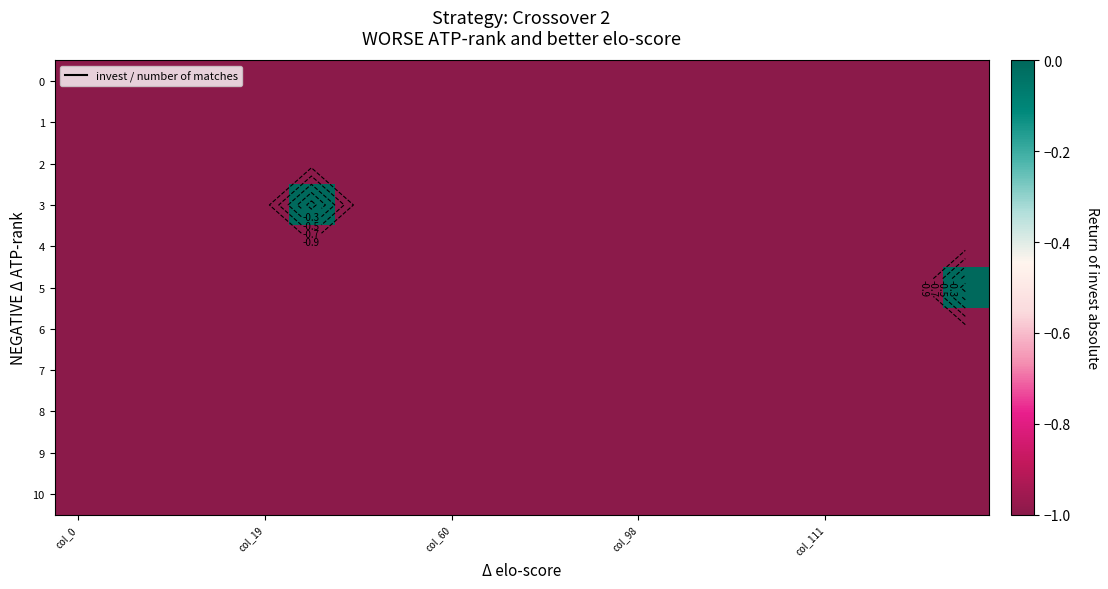

What is the difference between the maximum and minimum values in the 5 series?

1